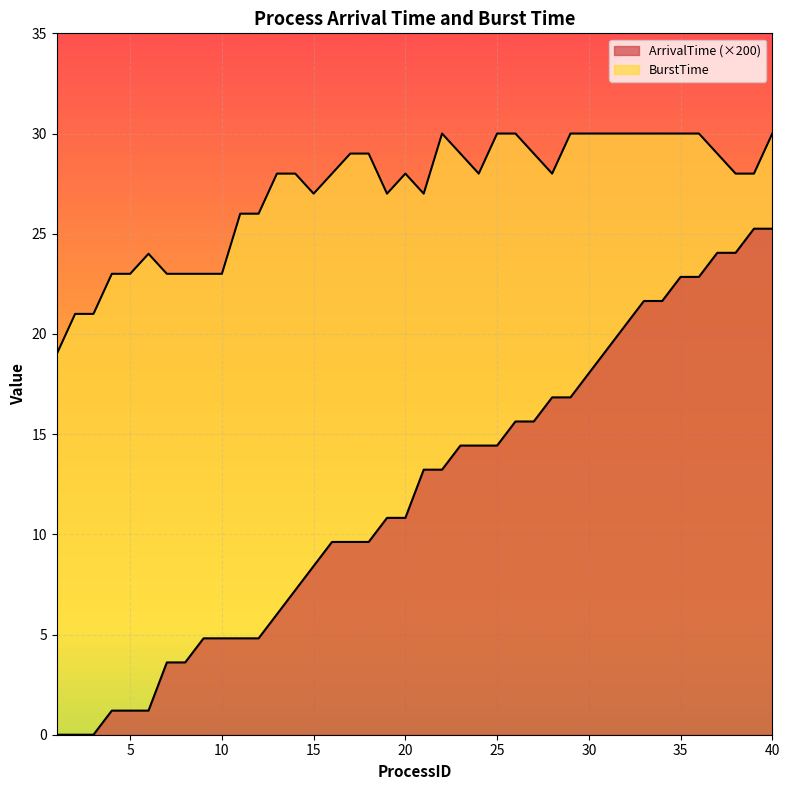

What is the sum of all BurstTime values?

1085.0